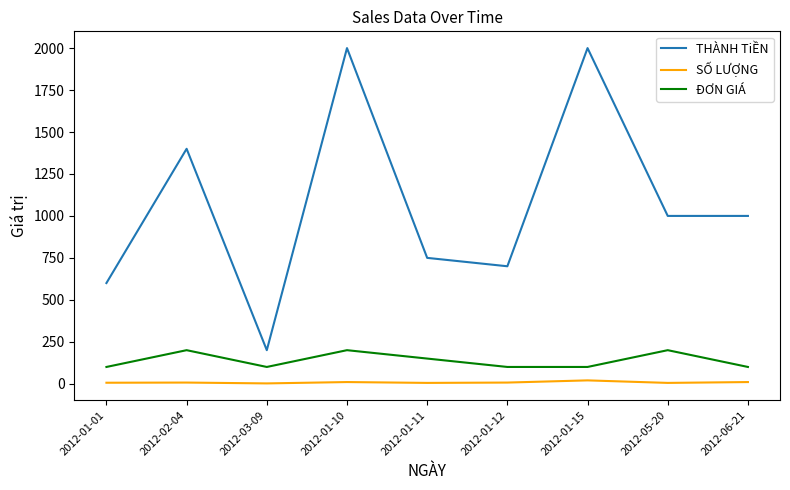

What is the maximum value shown in the chart?

2000